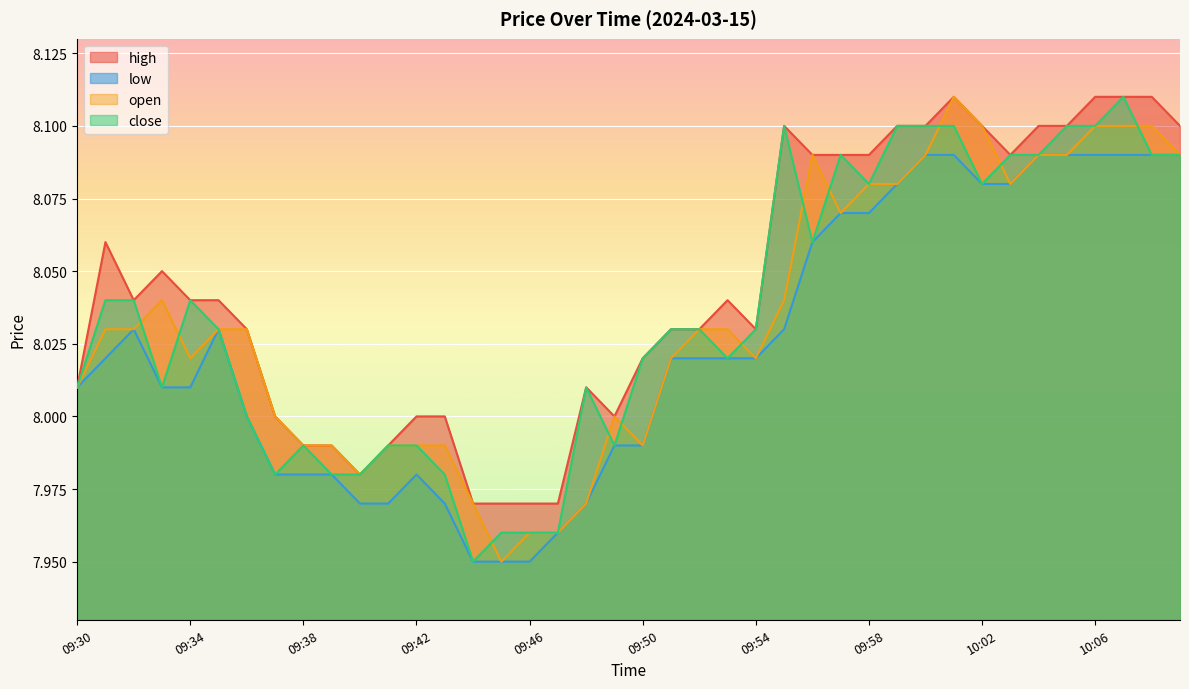

Reading left to right, what are all the values shown in this chart?

high: 09:30=8.0	09:31=8.1	09:32=8.0	09:33=8.1	09:34=8.0	09:35=8.0	09:36=8.0	09:37=8.0	09:38=8.0	09:39=8.0	09:40=8.0	09:41=8.0	09:42=8.0	09:43=8.0	09:44=8.0	09:45=8.0	09:46=8.0	09:47=8.0	09:48=8.0	09:49=8.0	09:50=8.0	09:51=8.0	09:52=8.0	09:53=8.0	09:54=8.0	09:55=8.1	09:56=8.1	09:57=8.1	09:58=8.1	09:59=8.1	10:00=8.1	10:01=8.1	10:02=8.1	10:03=8.1	10:04=8.1	10:05=8.1	10:06=8.1	10:07=8.1	10:08=8.1	10:09=8.1
low: 09:30=8.0	09:31=8.0	09:32=8.0	09:33=8.0	09:34=8.0	09:35=8.0	09:36=8.0	09:37=8.0	09:38=8.0	09:39=8.0	09:40=8.0	09:41=8.0	09:42=8.0	09:43=8.0	09:44=8.0	09:45=8.0	09:46=8.0	09:47=8.0	09:48=8.0	09:49=8.0	09:50=8.0	09:51=8.0	09:52=8.0	09:53=8.0	09:54=8.0	09:55=8.0	09:56=8.1	09:57=8.1	09:58=8.1	09:59=8.1	10:00=8.1	10:01=8.1	10:02=8.1	10:03=8.1	10:04=8.1	10:05=8.1	10:06=8.1	10:07=8.1	10:08=8.1	10:09=8.1
open: 09:30=8.0	09:31=8.0	09:32=8.0	09:33=8.0	09:34=8.0	09:35=8.0	09:36=8.0	09:37=8.0	09:38=8.0	09:39=8.0	09:40=8.0	09:41=8.0	09:42=8.0	09:43=8.0	09:44=8.0	09:45=8.0	09:46=8.0	09:47=8.0	09:48=8.0	09:49=8.0	09:50=8.0	09:51=8.0	09:52=8.0	09:53=8.0	09:54=8.0	09:55=8.0	09:56=8.1	09:57=8.1	09:58=8.1	09:59=8.1	10:00=8.1	10:01=8.1	10:02=8.1	10:03=8.1	10:04=8.1	10:05=8.1	10:06=8.1	10:07=8.1	10:08=8.1	10:09=8.1
close: 09:30=8.0	09:31=8.0	09:32=8.0	09:33=8.0	09:34=8.0	09:35=8.0	09:36=8.0	09:37=8.0	09:38=8.0	09:39=8.0	09:40=8.0	09:41=8.0	09:42=8.0	09:43=8.0	09:44=8.0	09:45=8.0	09:46=8.0	09:47=8.0	09:48=8.0	09:49=8.0	09:50=8.0	09:51=8.0	09:52=8.0	09:53=8.0	09:54=8.0	09:55=8.1	09:56=8.1	09:57=8.1	09:58=8.1	09:59=8.1	10:00=8.1	10:01=8.1	10:02=8.1	10:03=8.1	10:04=8.1	10:05=8.1	10:06=8.1	10:07=8.1	10:08=8.1	10:09=8.1